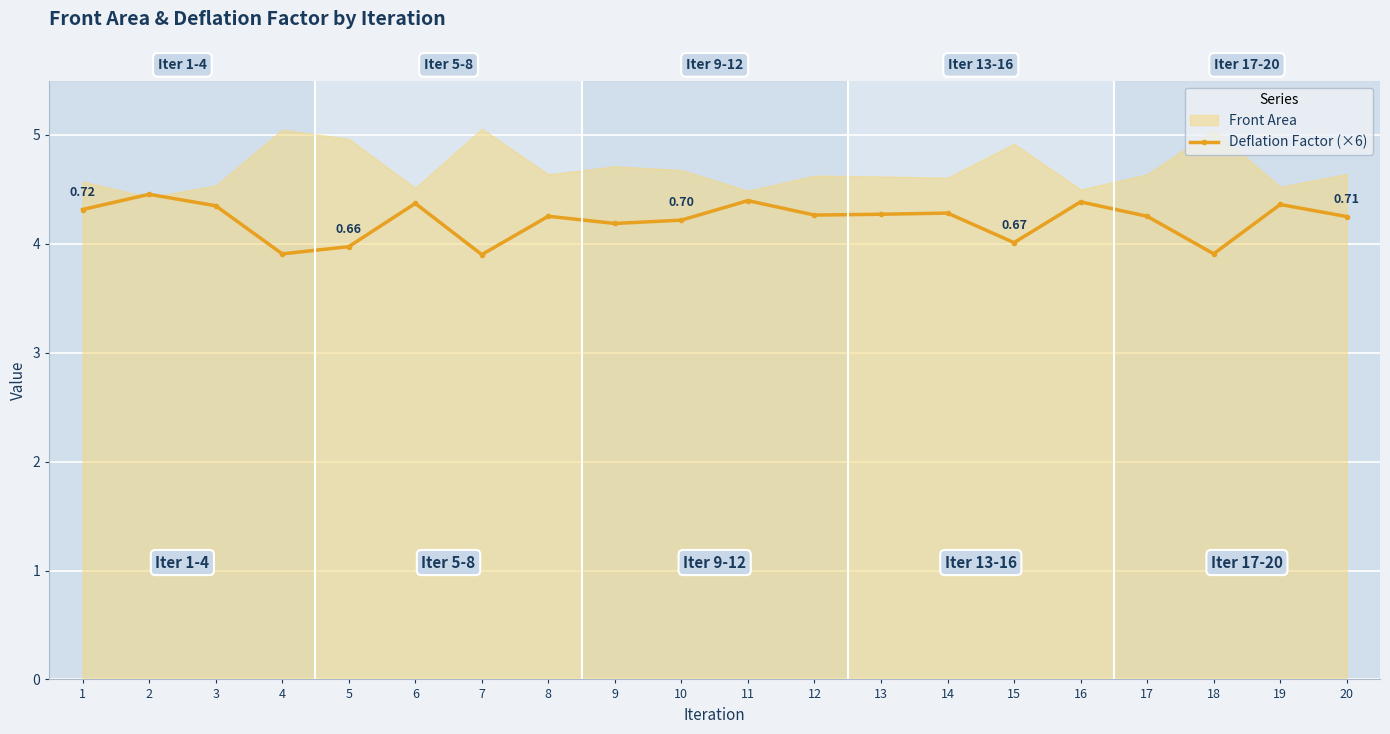

Reading left to right, list all the values displayed in this chart.

4.3	4.5	4.4	3.9	4.0	4.4	3.9	4.3	4.2	4.2	4.4	4.3	4.3	4.3	4.0	4.4	4.3	3.9	4.4	4.3